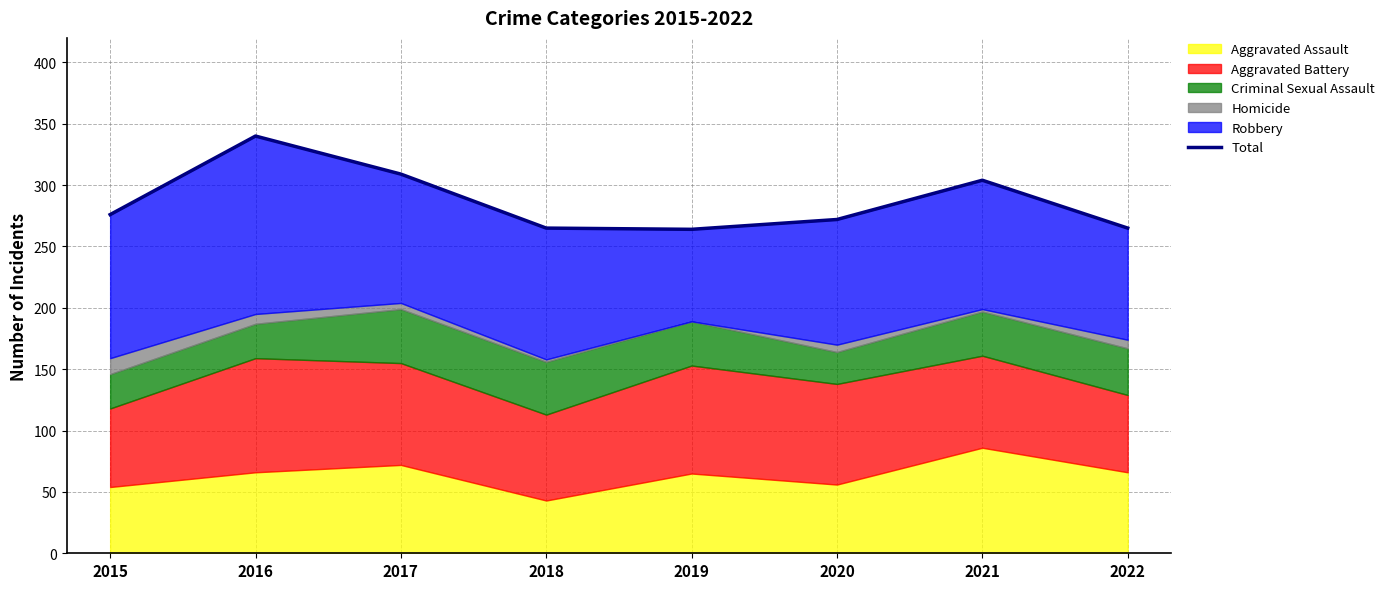

What is the average value?

287